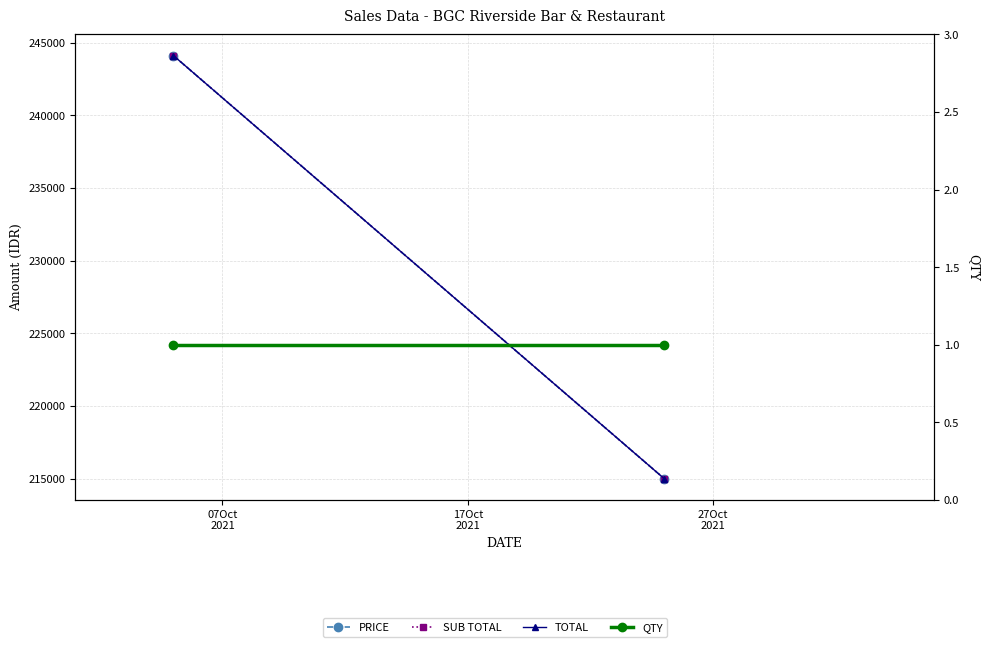

What are all the series names shown in the legend?

PRICE, SUB TOTAL, TOTAL, QTY